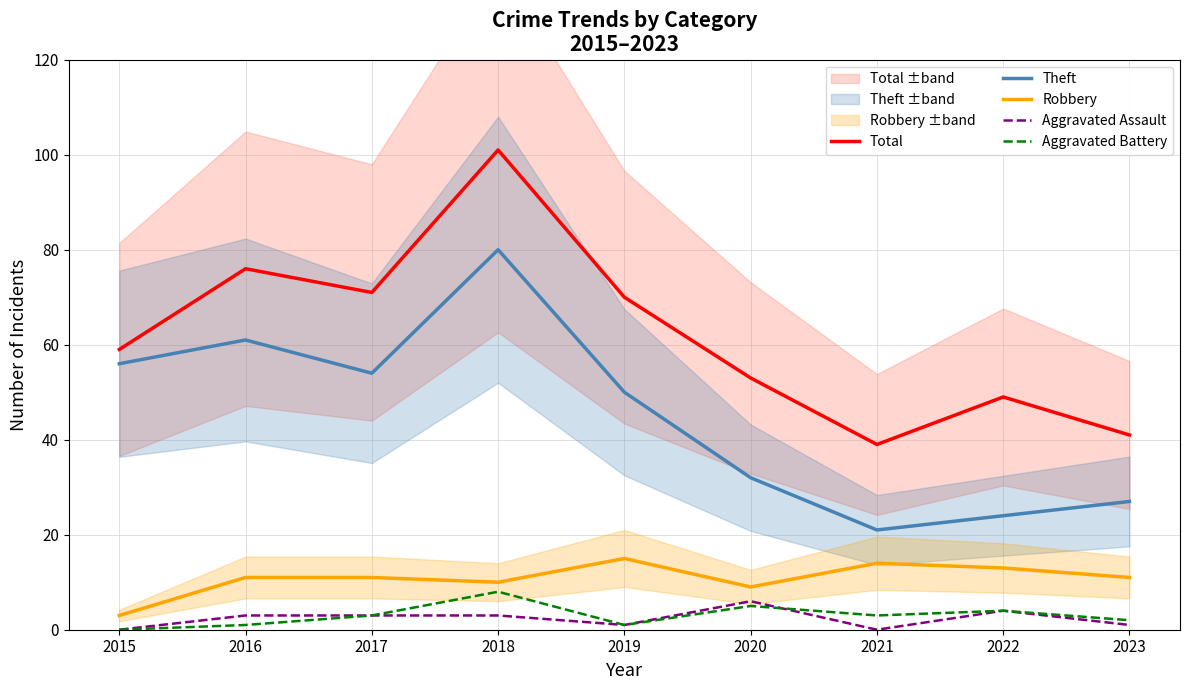

True or false: Robbery has a value of 17 at 2016.

False